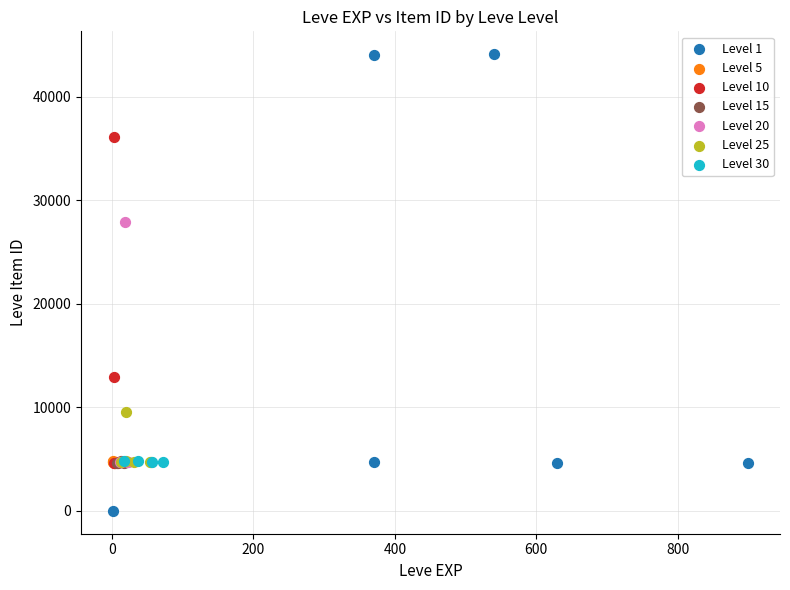

Which series reaches the maximum Y coordinate?

Level 1